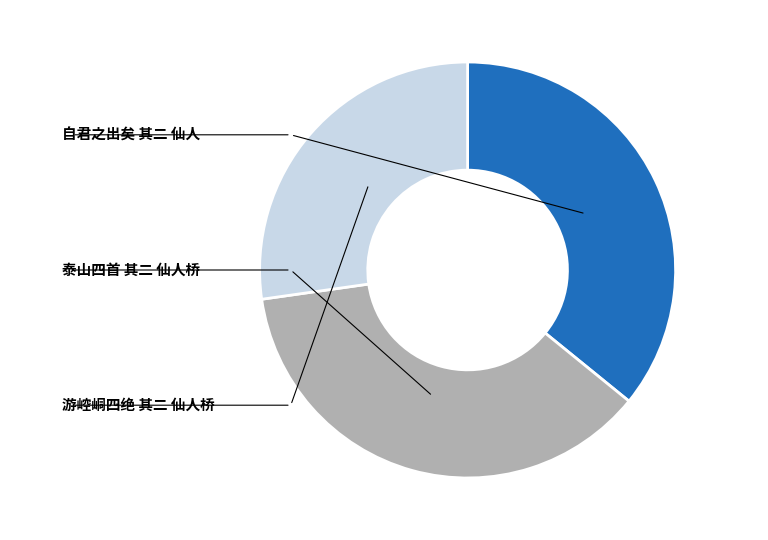

Is there a majority slice in this chart?

No